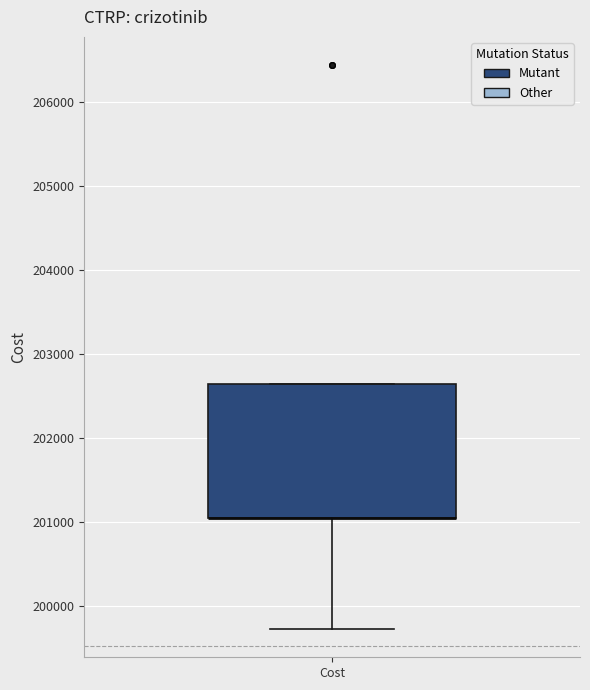

Where does the lower whisker of the box for Cost end on the y-axis? The values are not printed on the chart, so give them approximately, as read against the axis.

199700